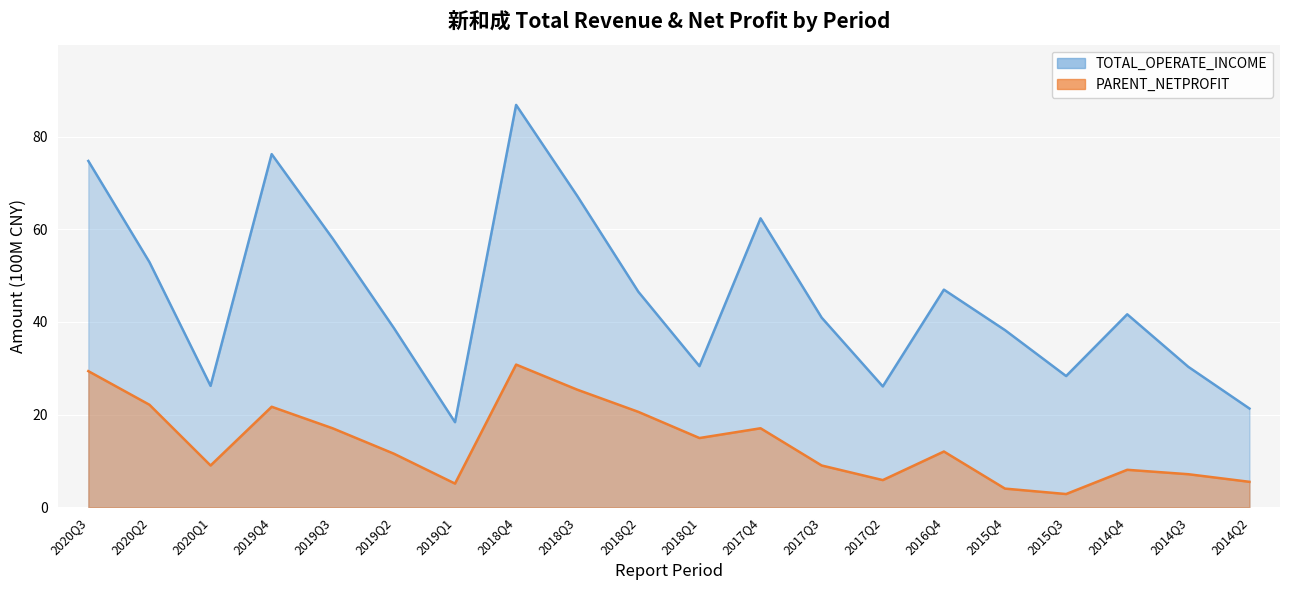

How many data points in PARENT_NETPROFIT are above 12?

10